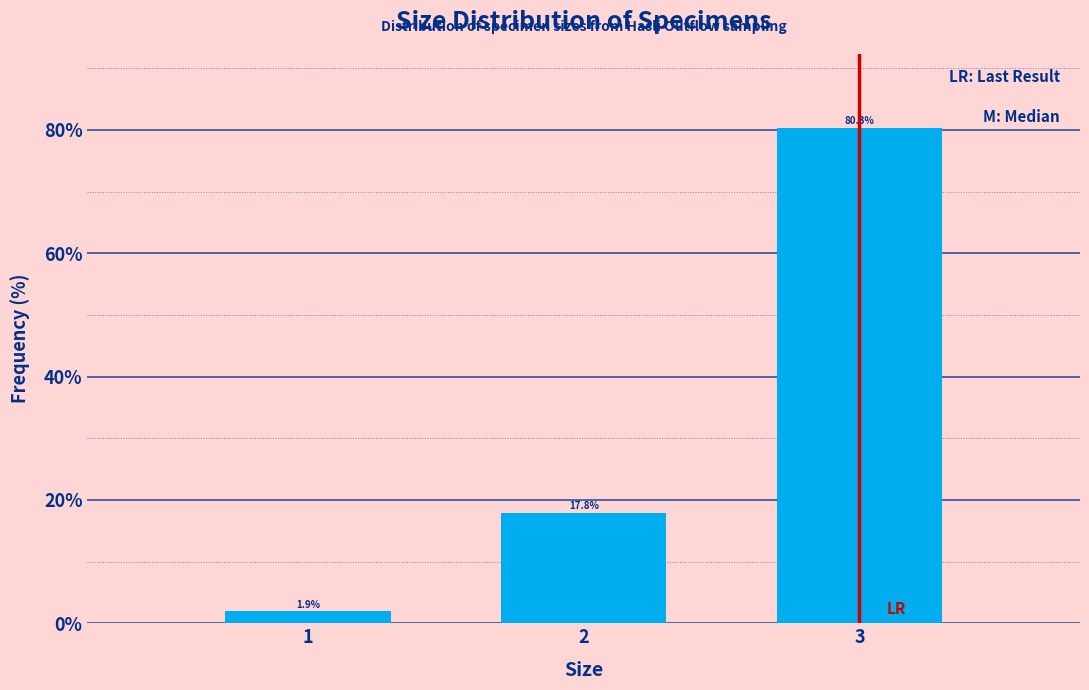

Reading left to right, list all the values displayed in this chart.

1.9	17.8	80.3